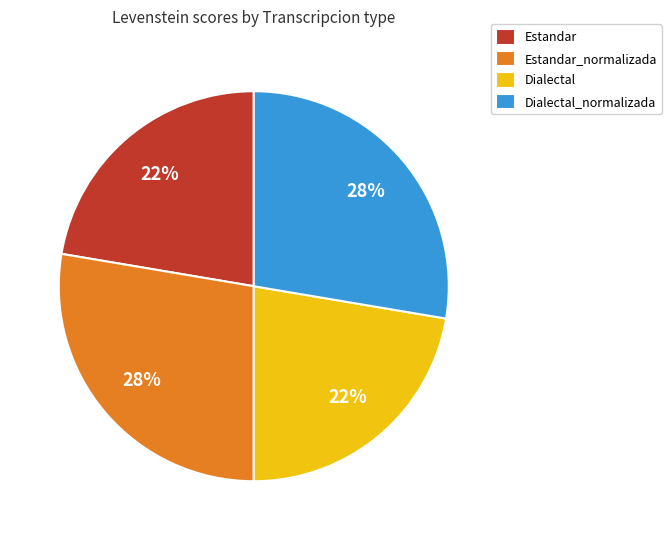

Do Estandar_normalizada and Dialectal_normalizada together represent more than half of the pie?

Yes